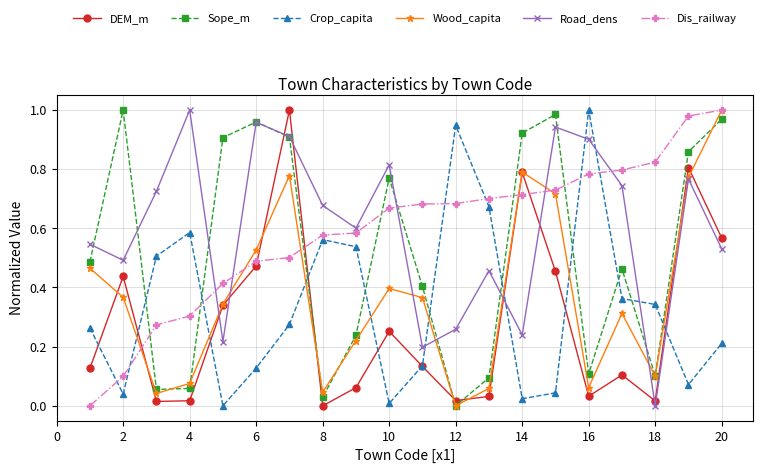

True or false: Road_dens has more than 1 points higher than both neighbors.

True